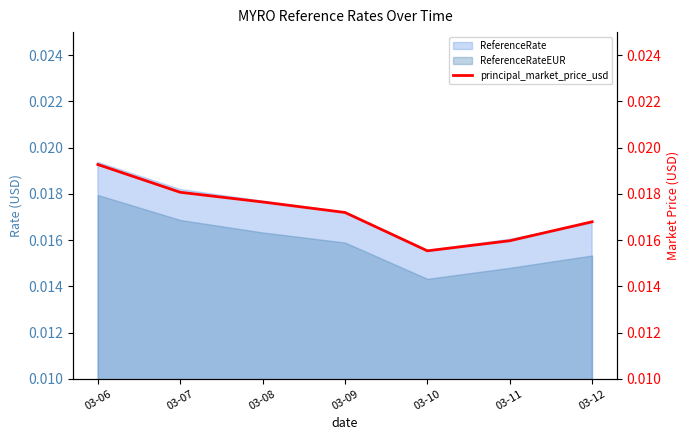

How many points are lower than both their immediate neighbors (excluding endpoints)?

1